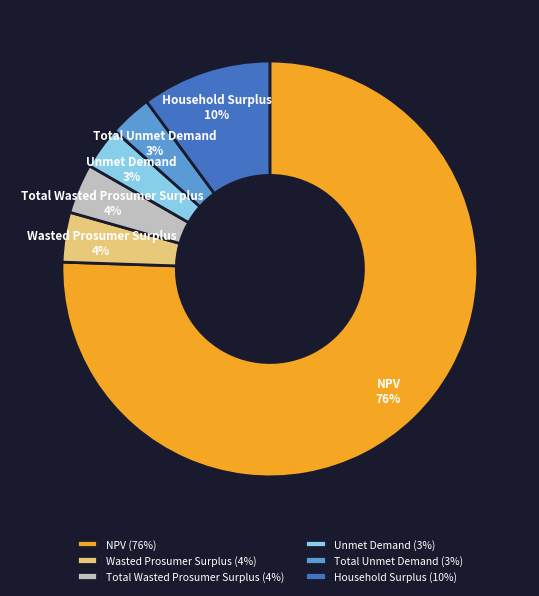

Count the number of slices in the pie.

6